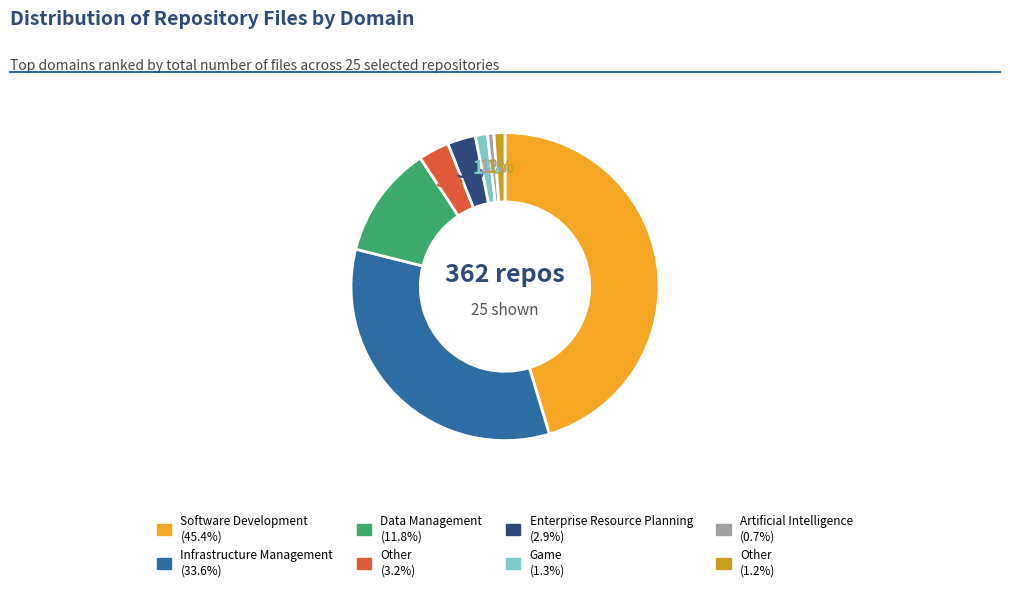

Is there a majority slice in this chart?

No